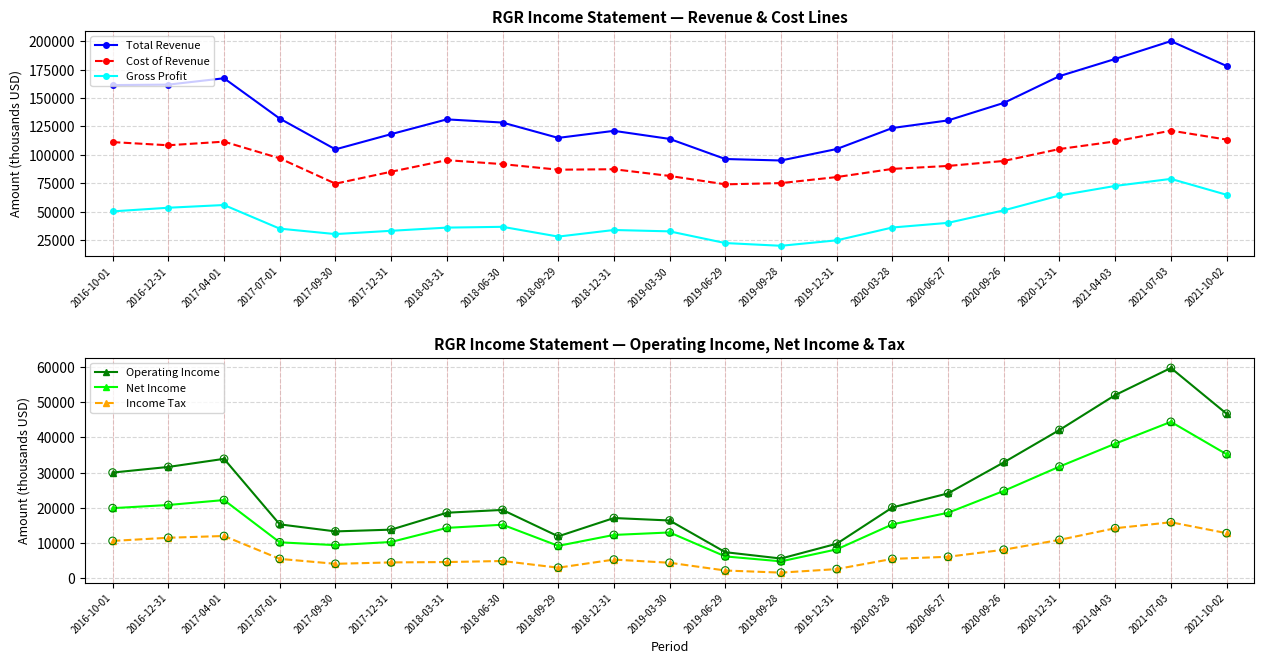

What is the total value across all series at 2019-12-31?

230800